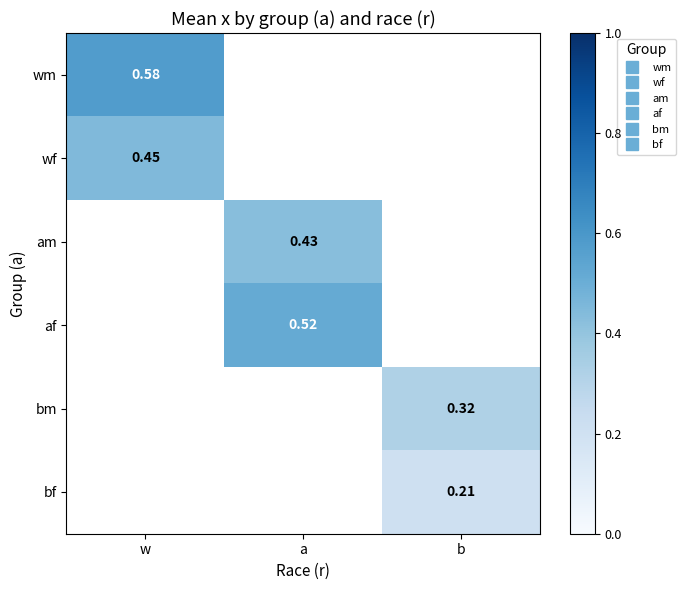

Which category has the highest value in the am series?

w